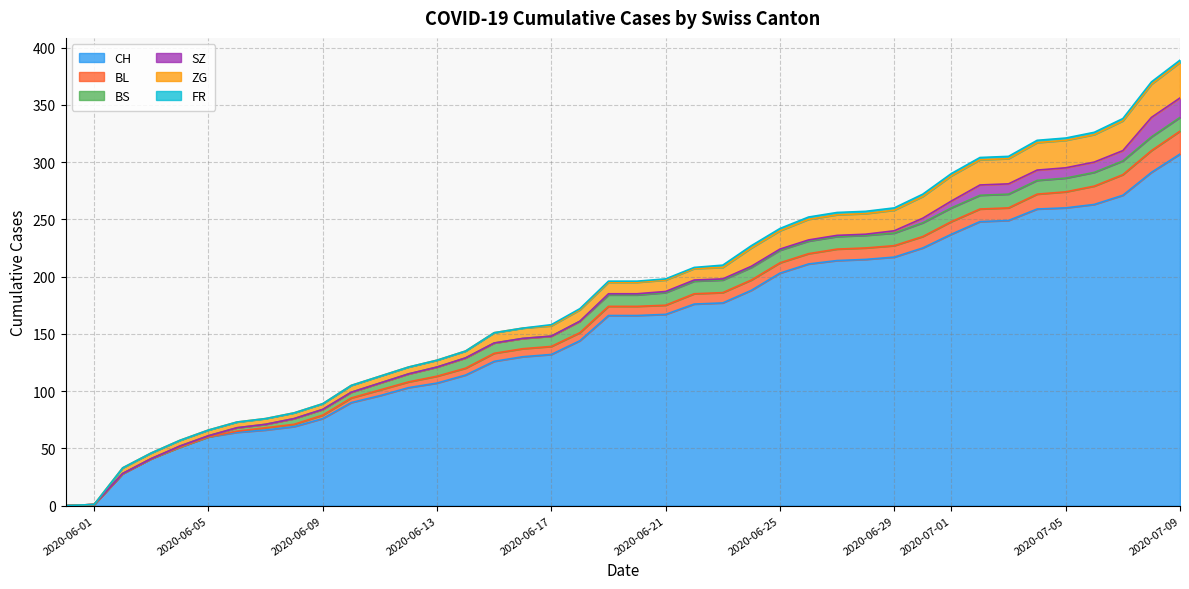

Is it true that CH equals 143 at 10?

False